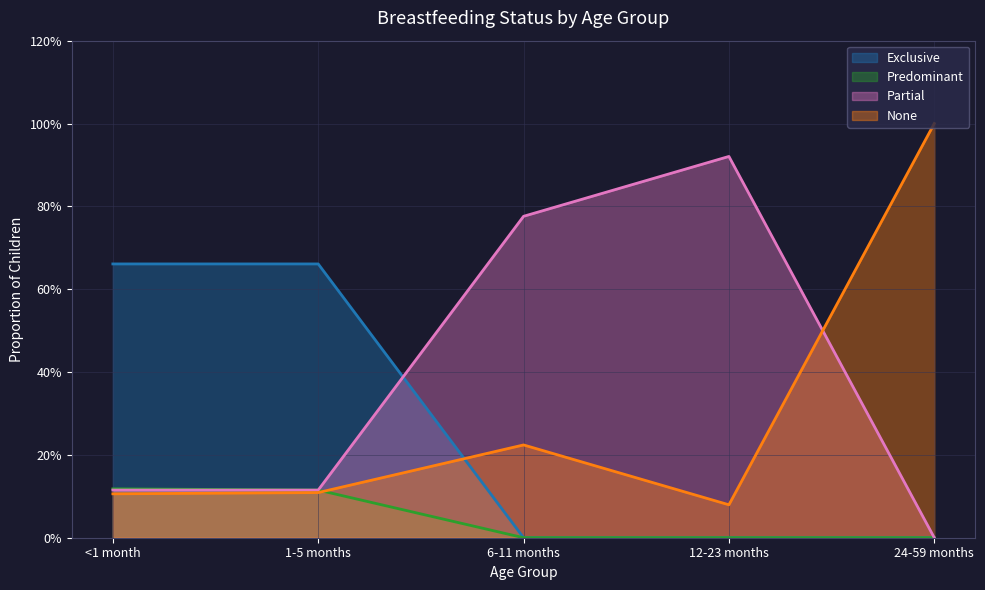

What is the spread (max minus min) of values at 1-5 months?

0.6